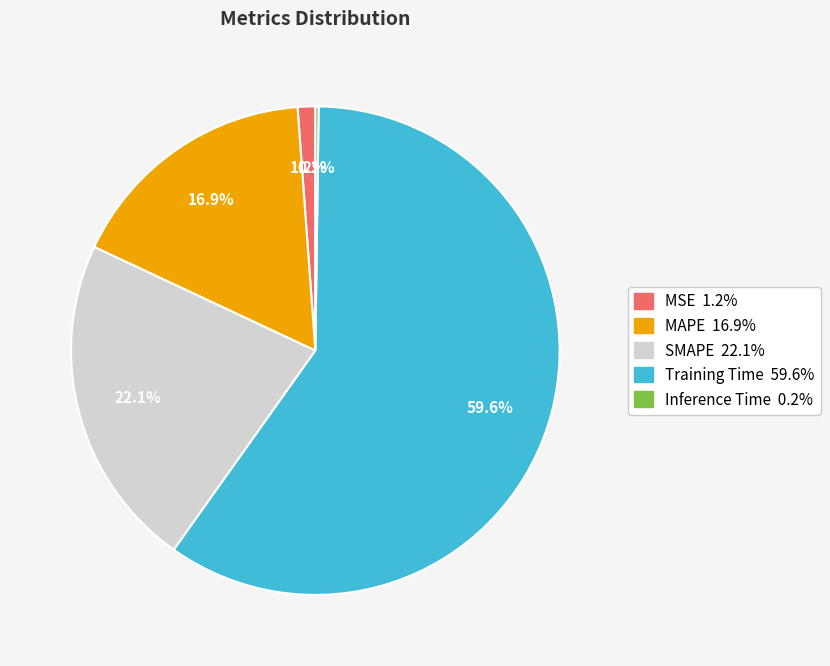

Is it true that Training Time is 51% of the pie?

False